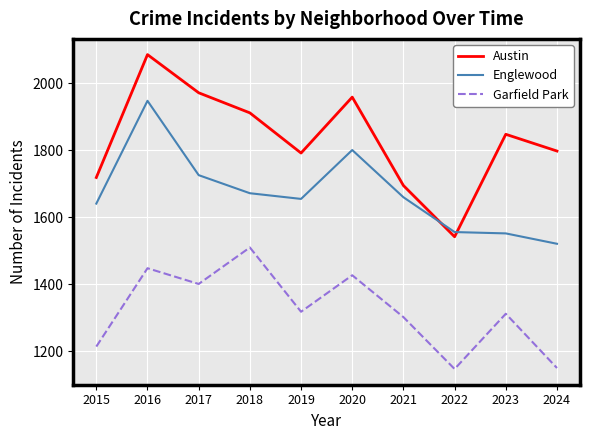

At how many categories does at least one series exceed 1453?

10